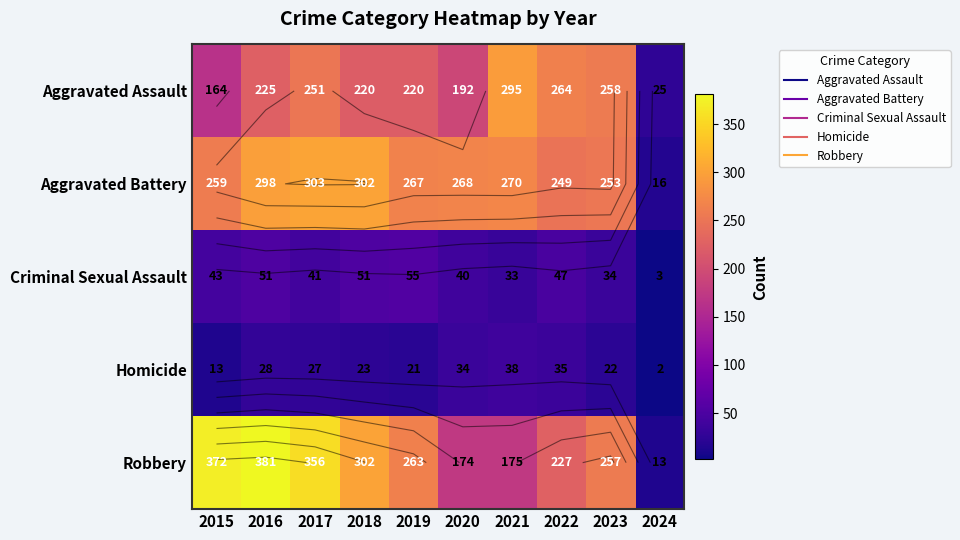

Which has a higher value, 2017 or 2024?

2017